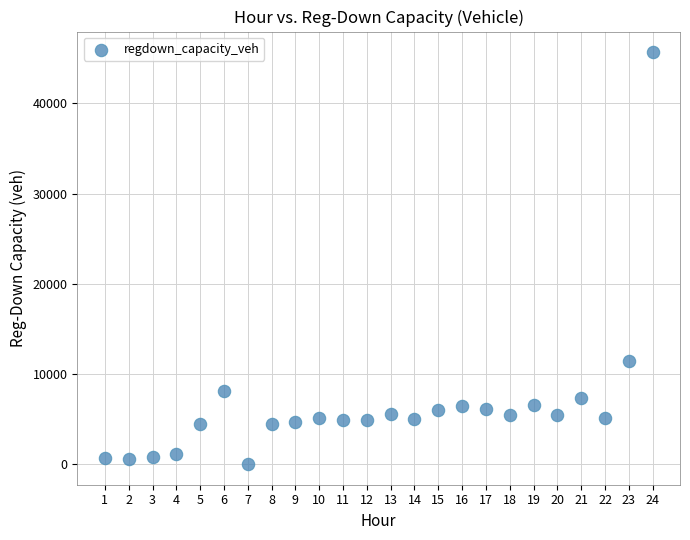

What Y value in the scatter plot is closest to 22834?

11405.7